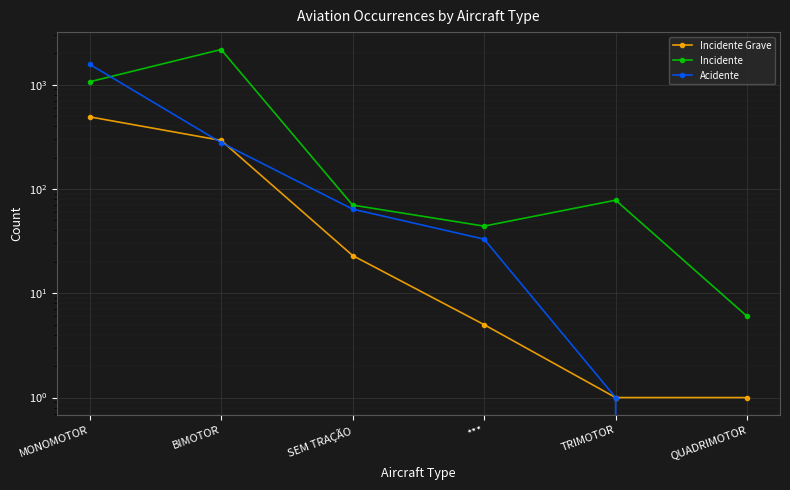

What is the difference between the highest and lowest values at QUADRIMOTOR?

6